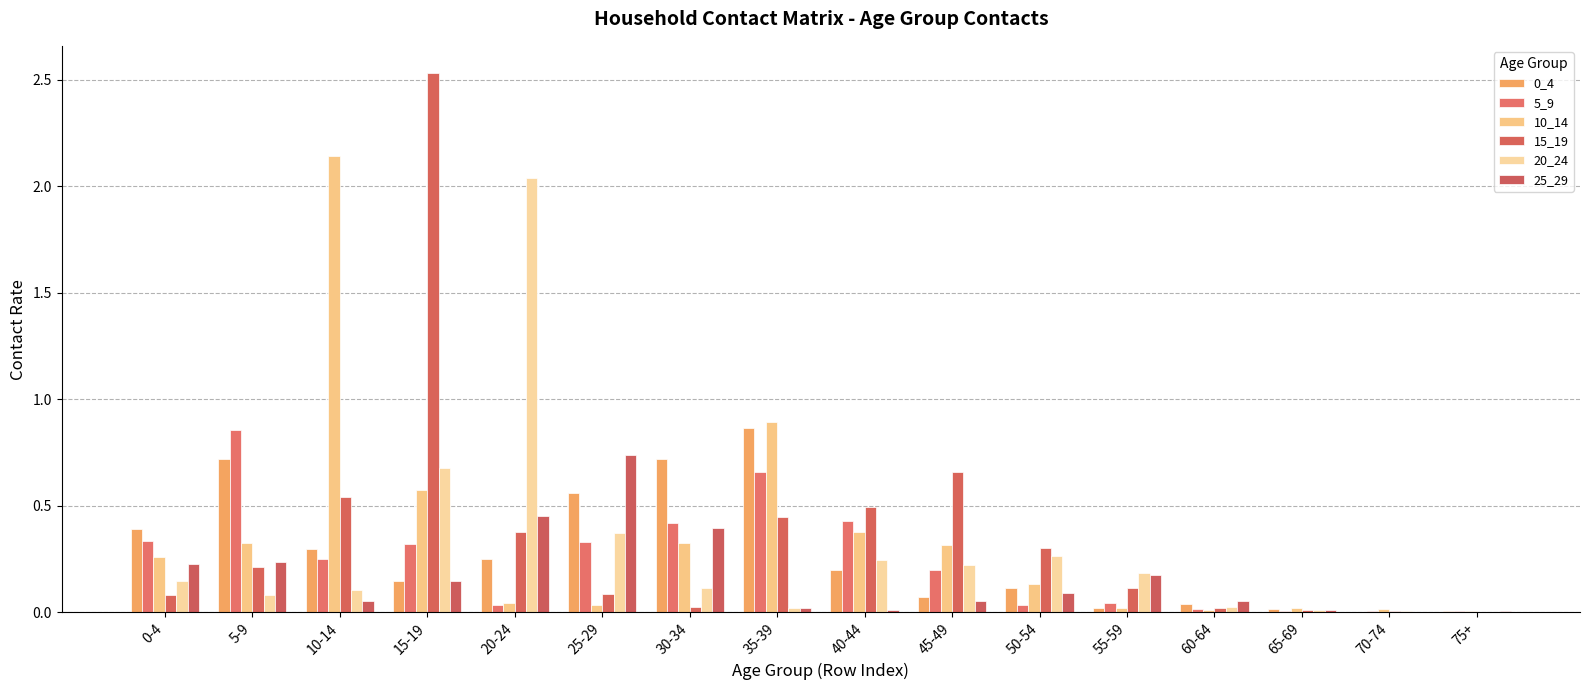

What is the total value across all series at 20-24?

3.2